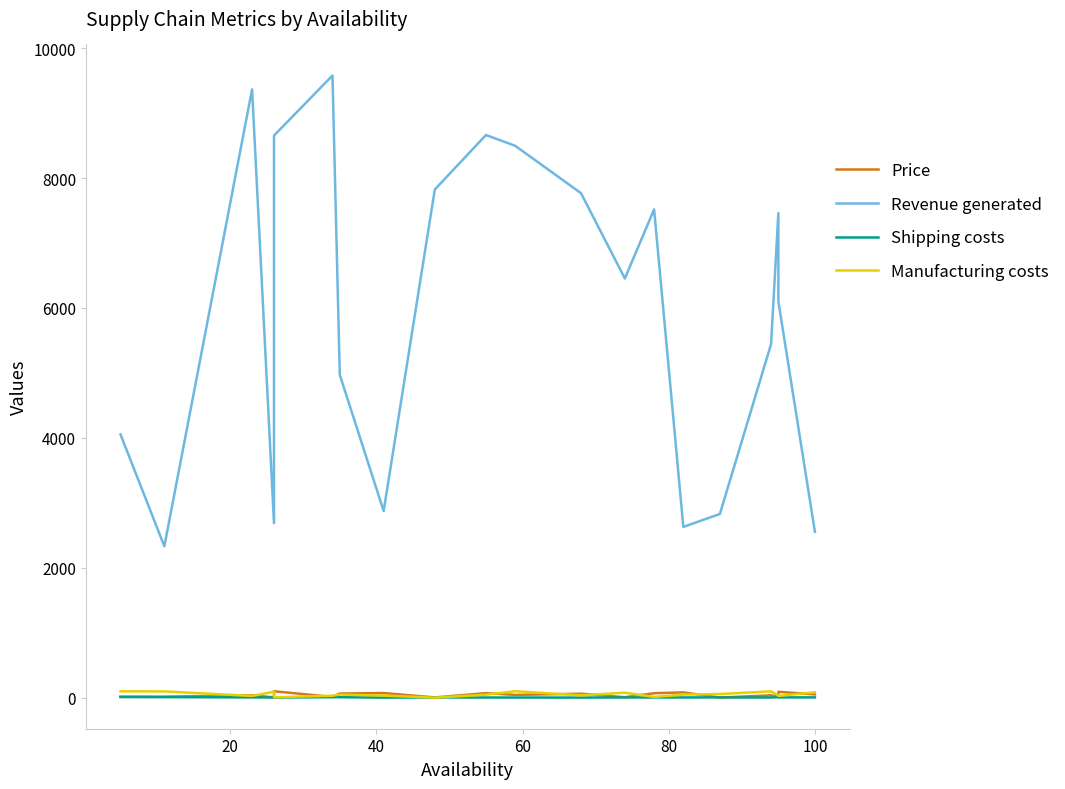

Is the value of Manufacturing costs at 15 greater than the value of Shipping costs at 60?

Yes